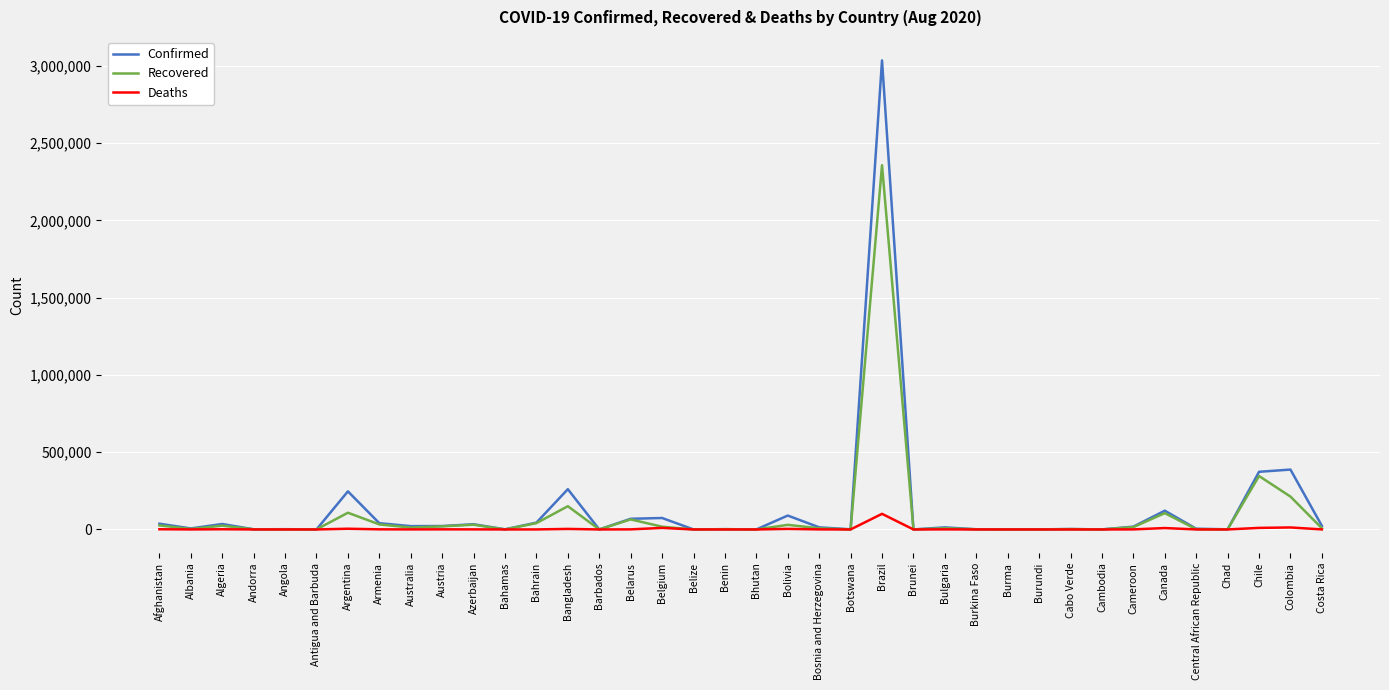

Rank the series by their average value, from highest to lowest.

Confirmed, Recovered, Deaths